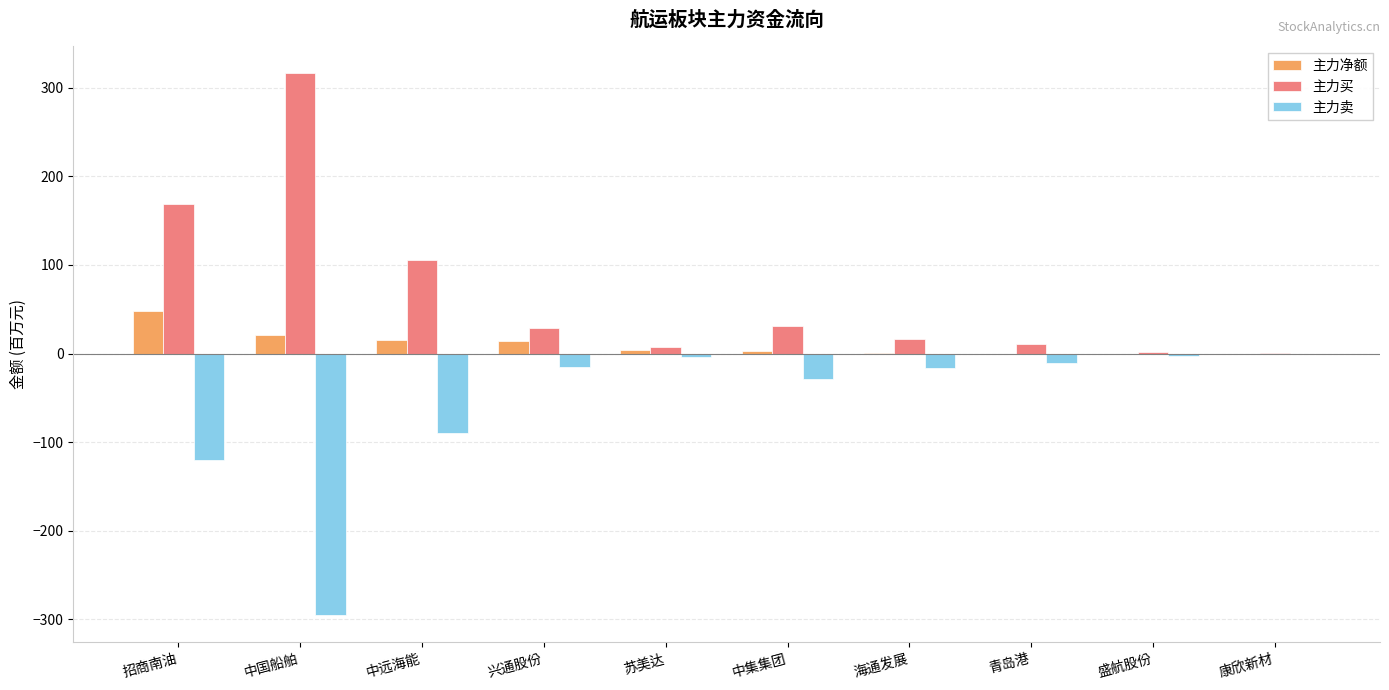

Which series has the largest total across all categories?

主力买